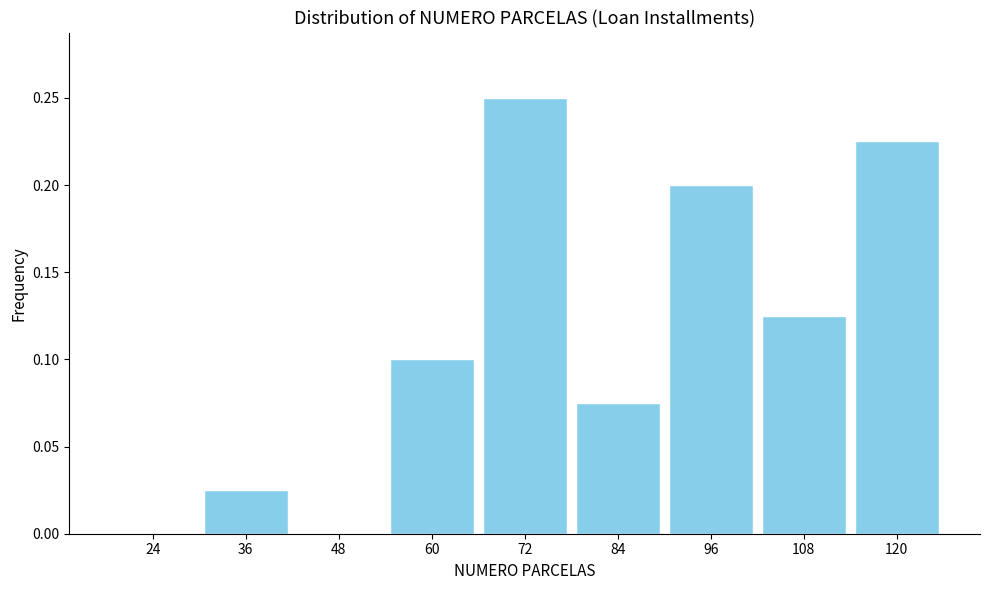

Which label corresponds to the largest value in the chart?

72